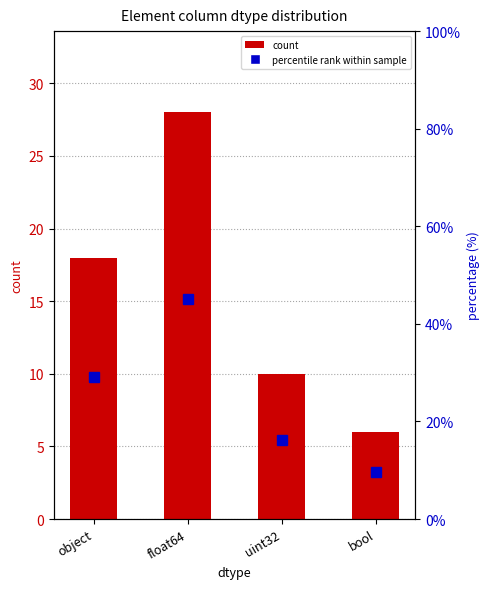

How many data points does each series have?

4